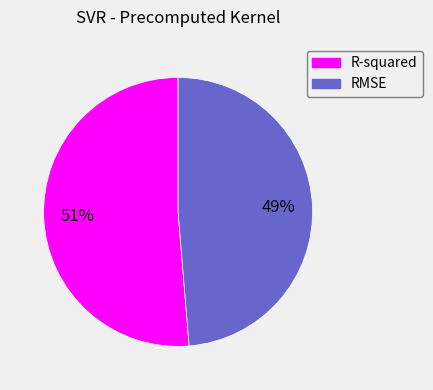

Which category has the biggest portion of the pie?

R-squared